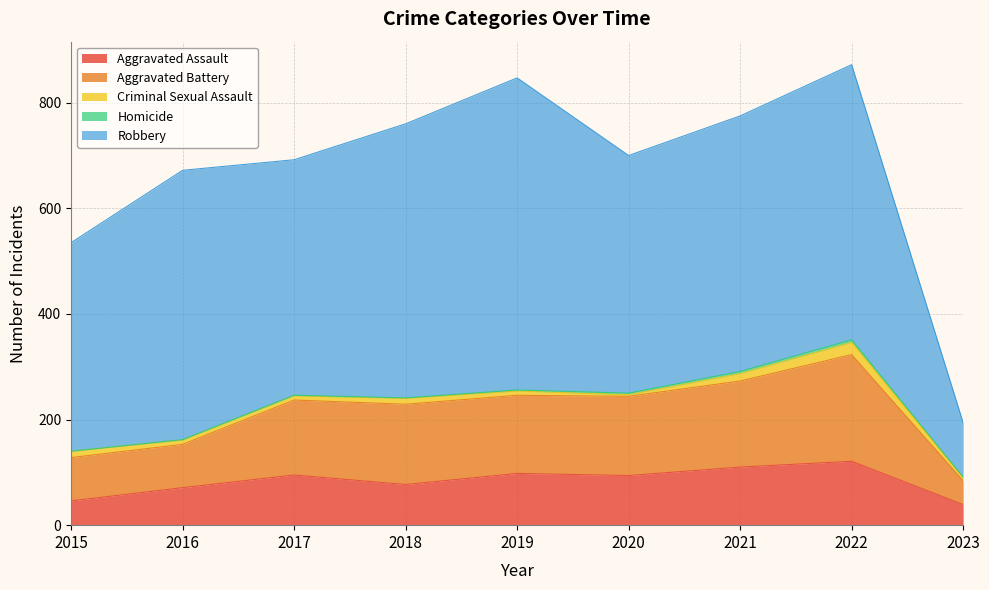

Does the chart display data point markers on the line(s)?

No